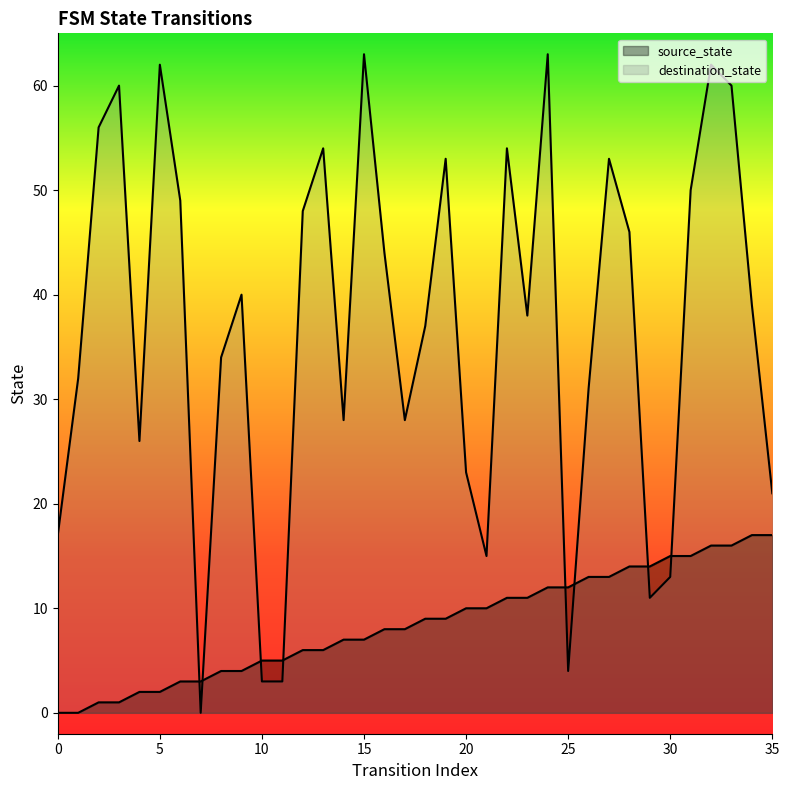

How many values in destination_state are above zero?

35